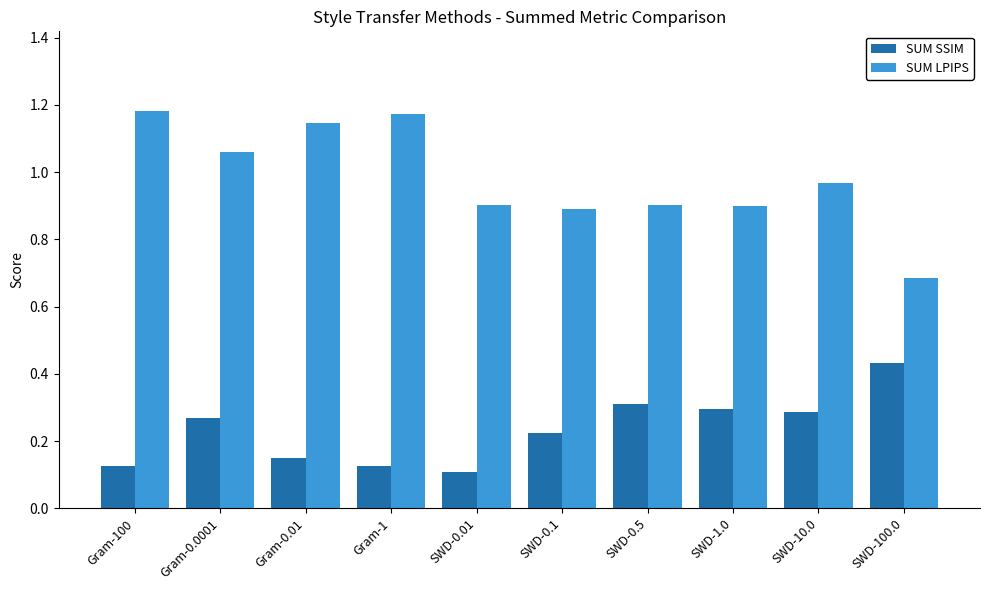

At which label does SUM LPIPS reach its minimum?

SWD-100.0